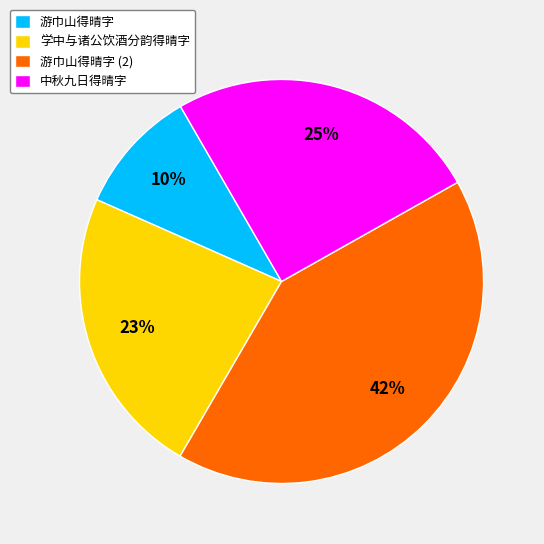

What percentage is the 游巾山得晴字 slice, to the nearest percent?

10%